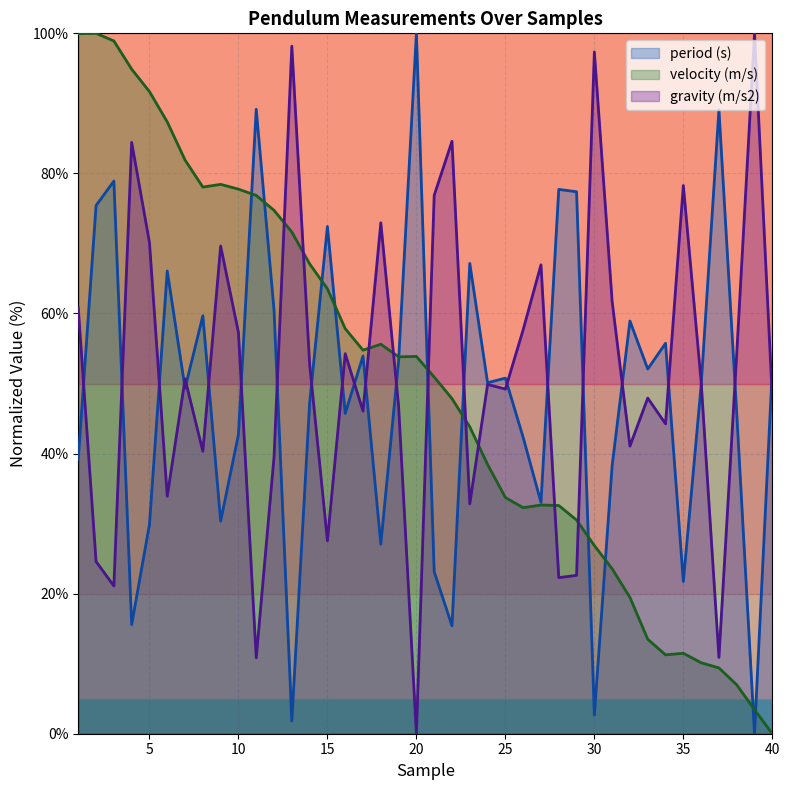

Rank the series by their maximum value, from lowest to highest.

period (s), velocity (m/s), gravity (m/s2)